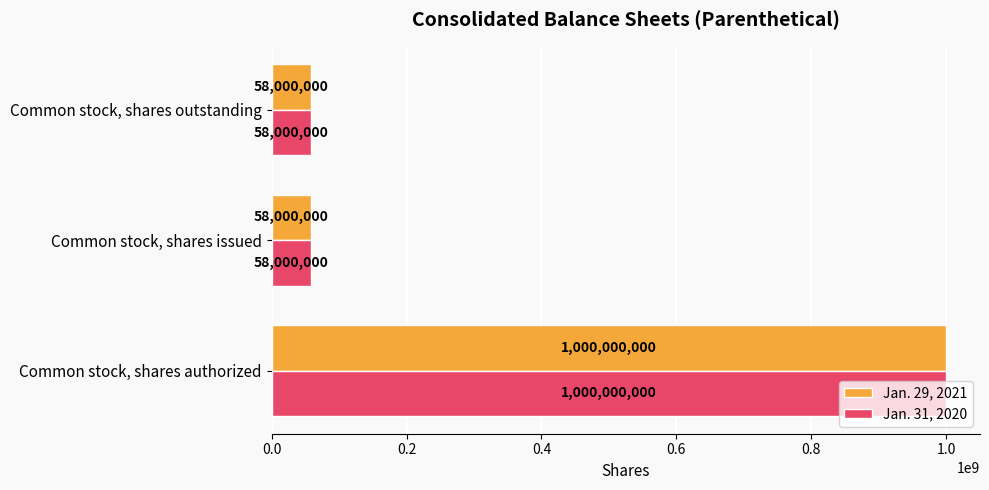

Count the Jan. 29, 2021 values in the range 58000000 to 1000000000.

3